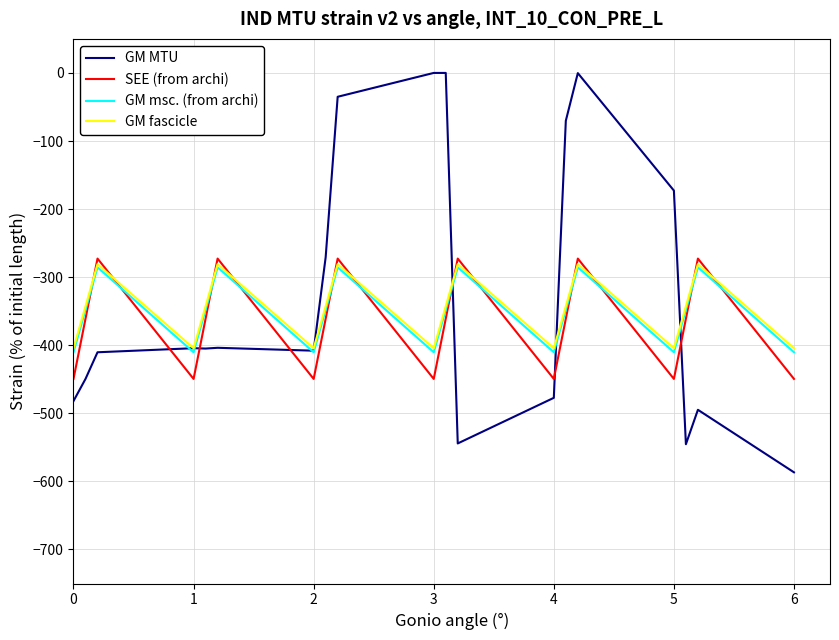

Which series has the largest range (max minus min)?

GM MTU